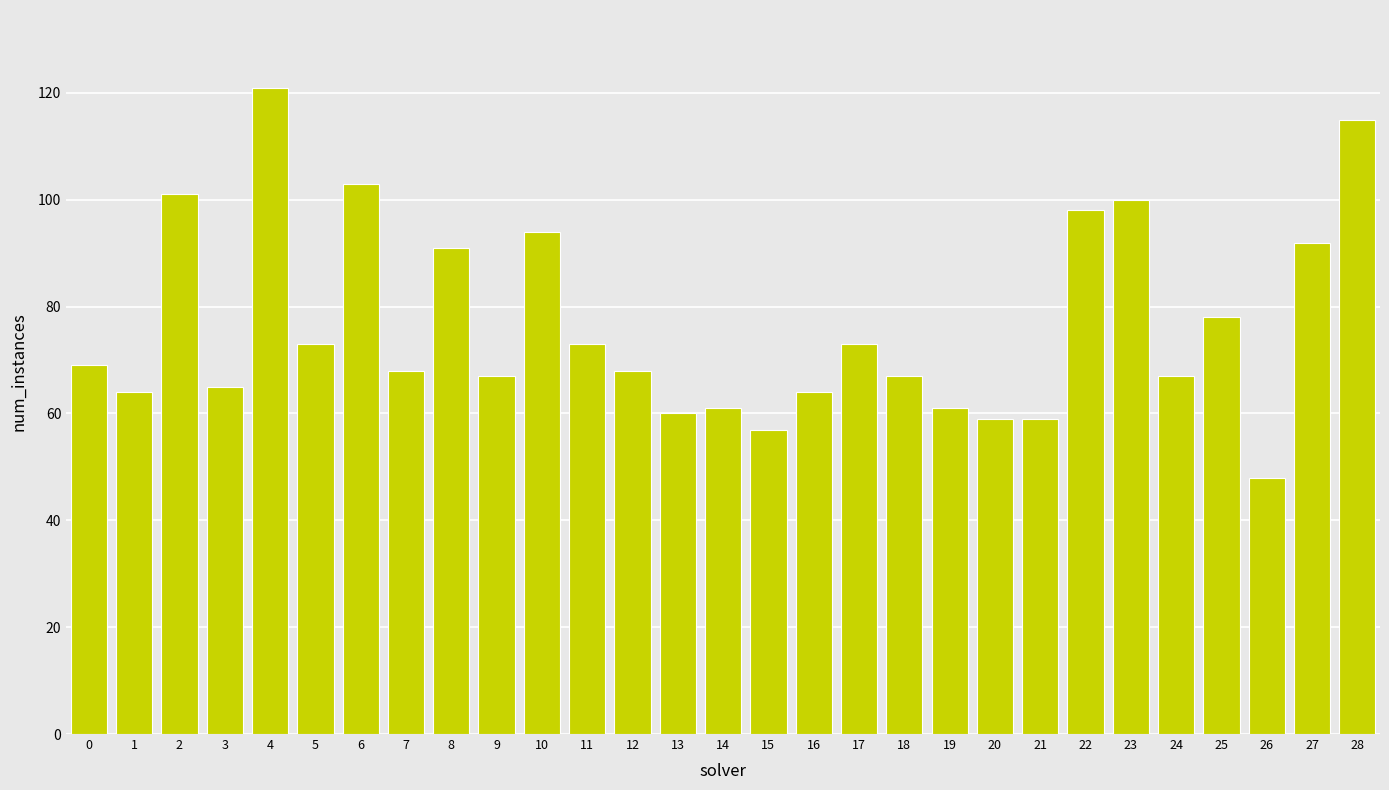

What is the sum of all values?

2216